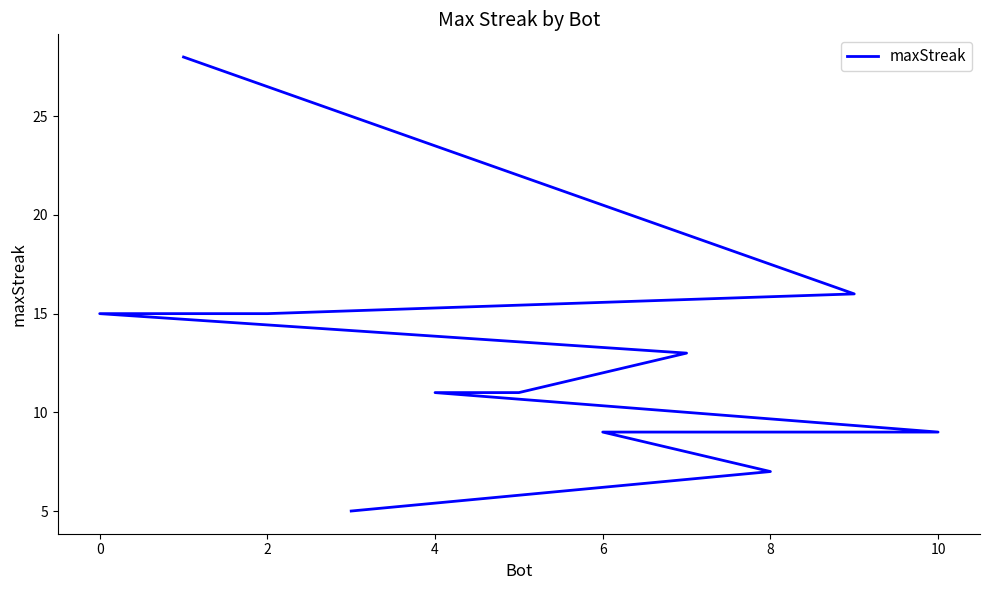

What is the minimum value shown in the chart?

5